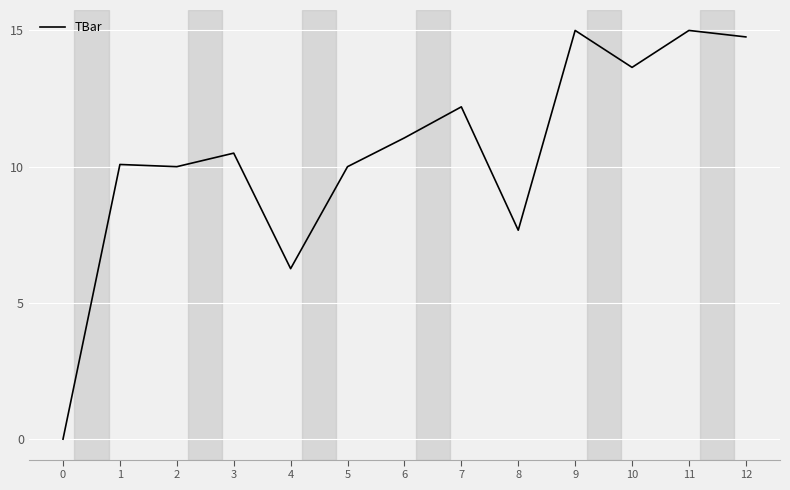

Reading left to right, transcribe all the data shown in this chart.

0=0.0	1=10.1	2=10.0	3=10.5	4=6.3	5=10.0	6=11.1	7=12.2	8=7.7	9=15.0	10=13.6	11=15.0	12=14.8